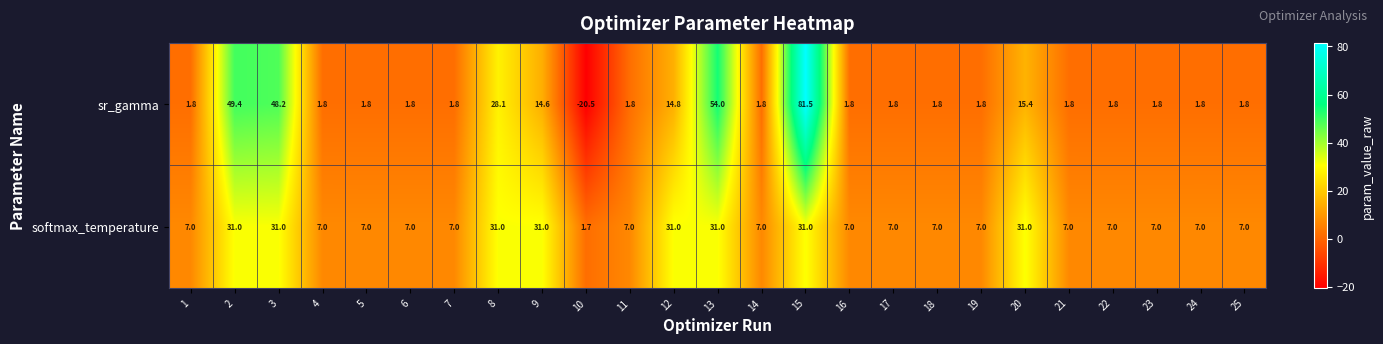

How many data points does each series have?

25